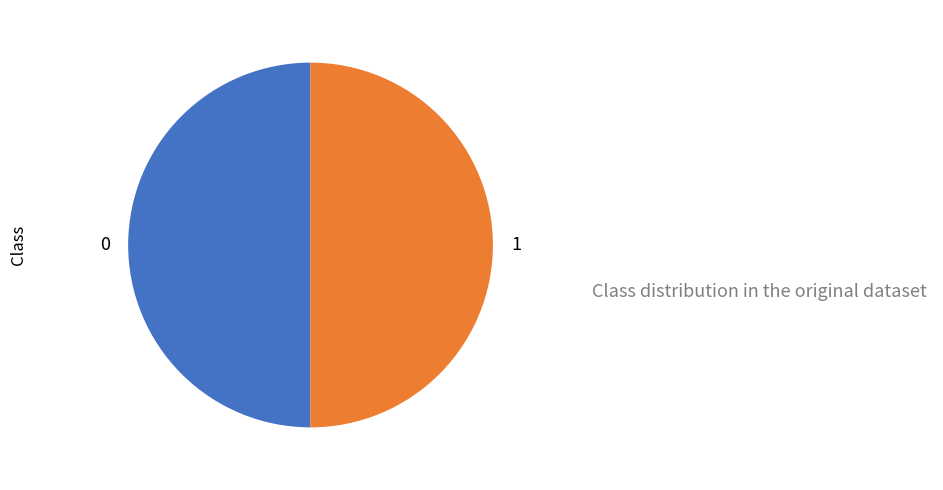

How many slices are in this pie chart?

2